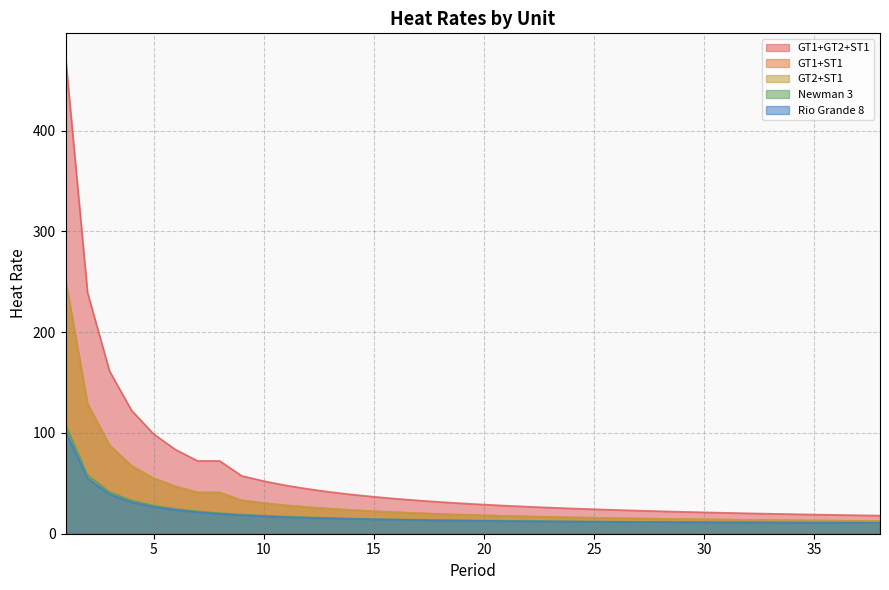

The value of Rio Grande 8 at 19 is 17.7. True or false?

False